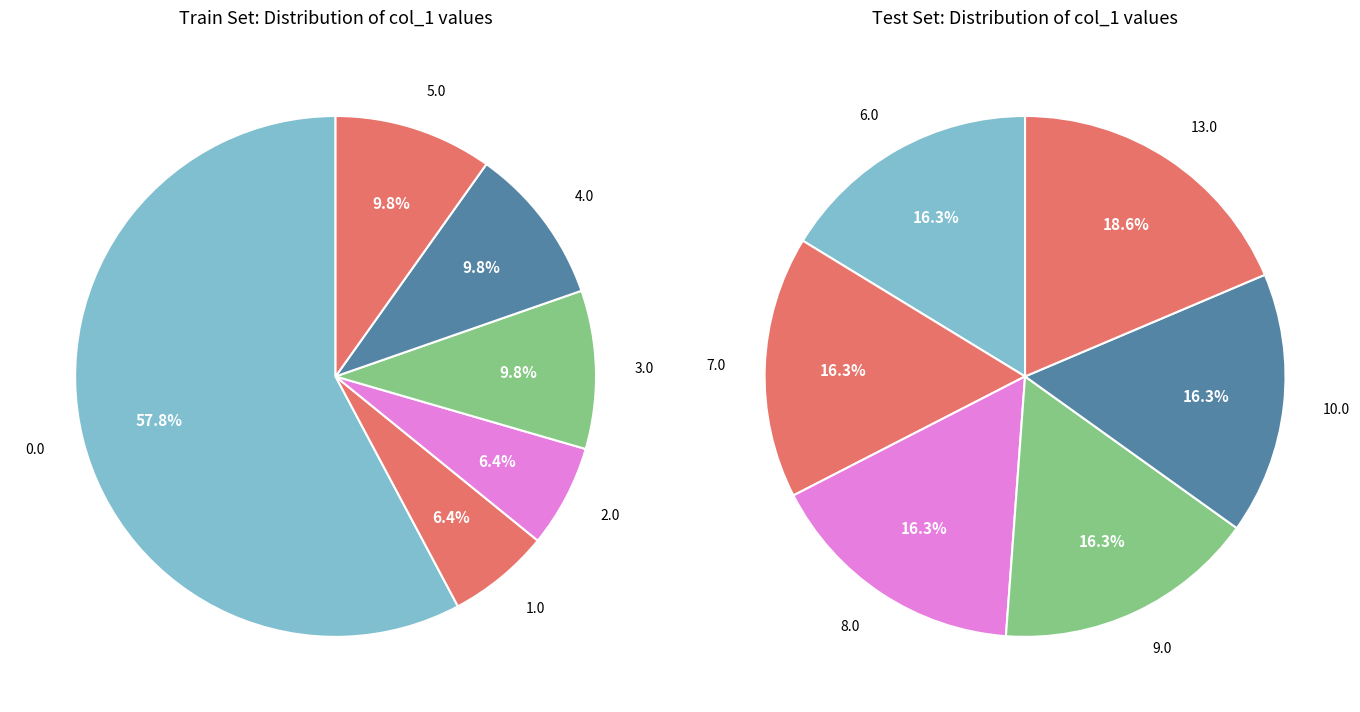

To the nearest percent, what is the combined percentage of col_0=0.0 and col_0=3.0?

68%